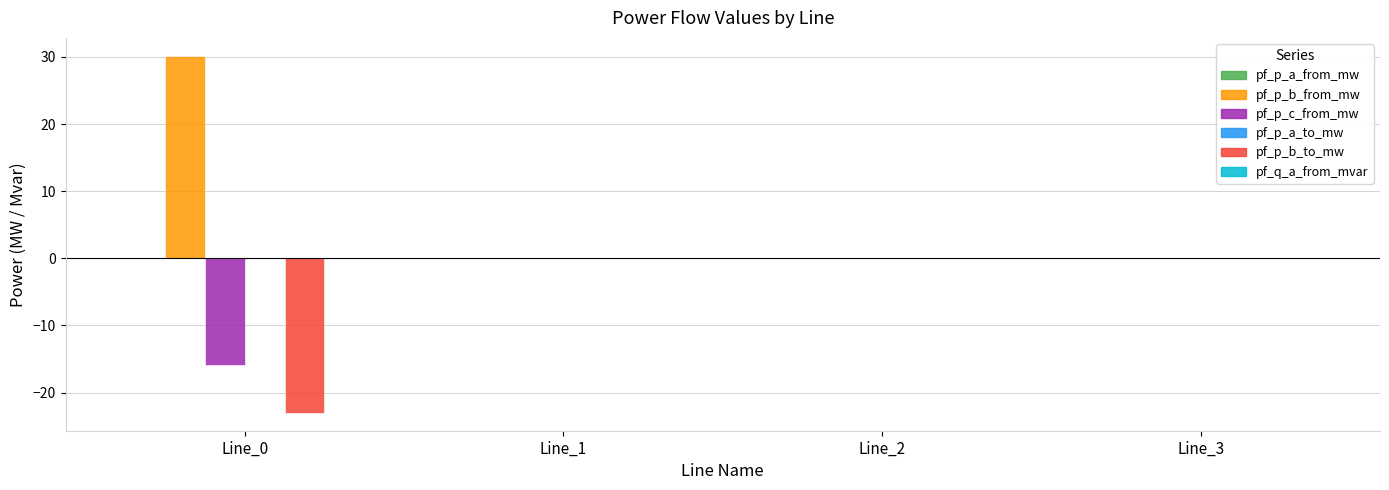

True or false: pf_p_c_from_mw has a value of -8.3 at Line_3.

False